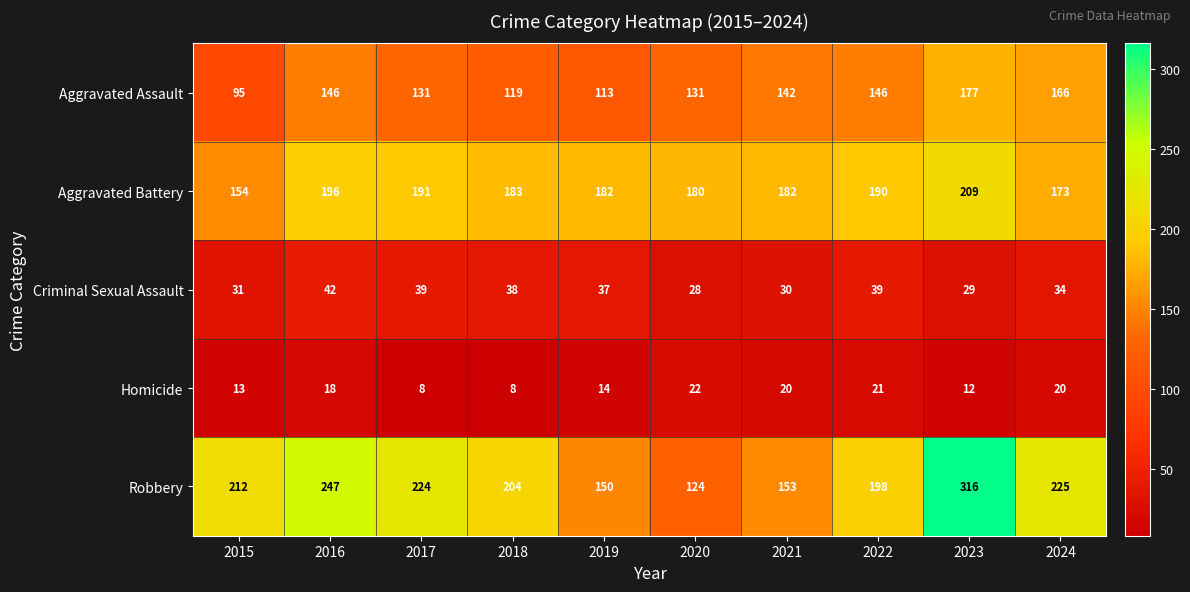

What is the difference between the maximum and minimum values in the Criminal Sexual Assault series?

14